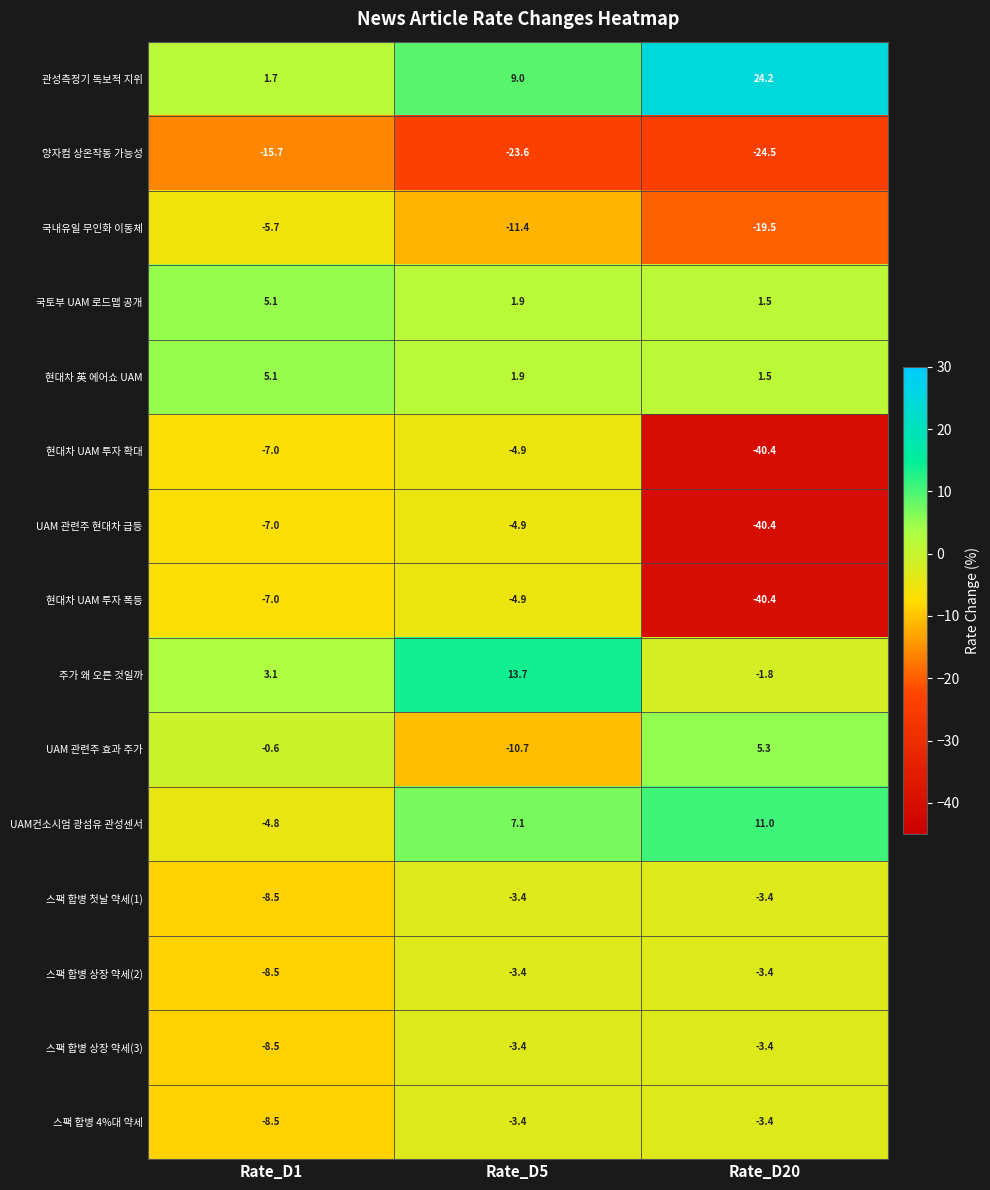

What is the maximum value shown in the chart?

24.2